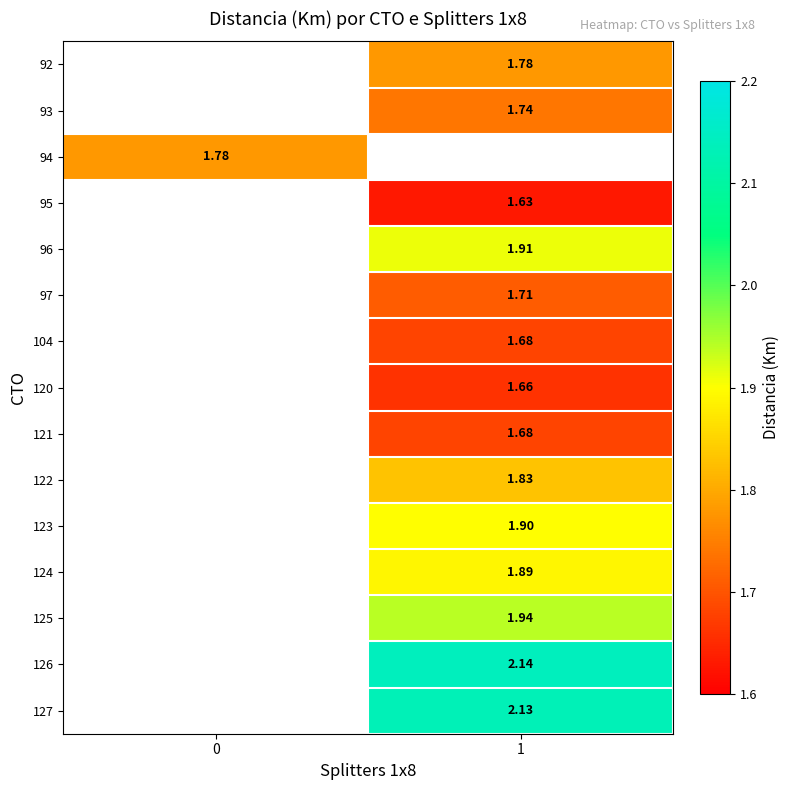

Is the value of 97 at 1 greater than the value of 125 at 1?

No